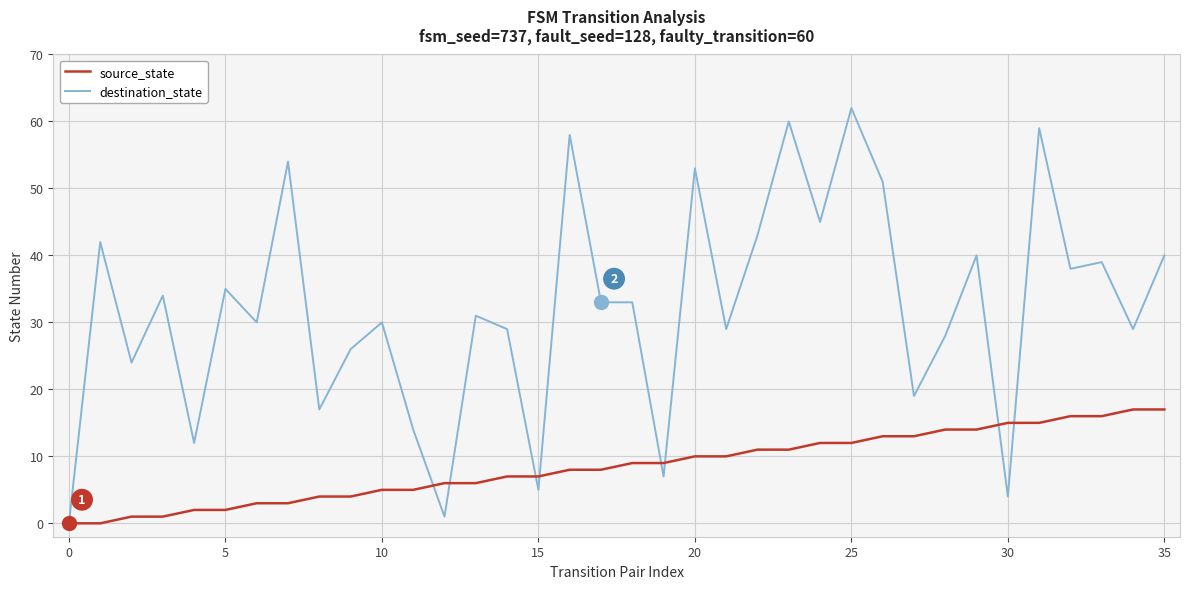

Which series has the largest total across all categories?

destination_state